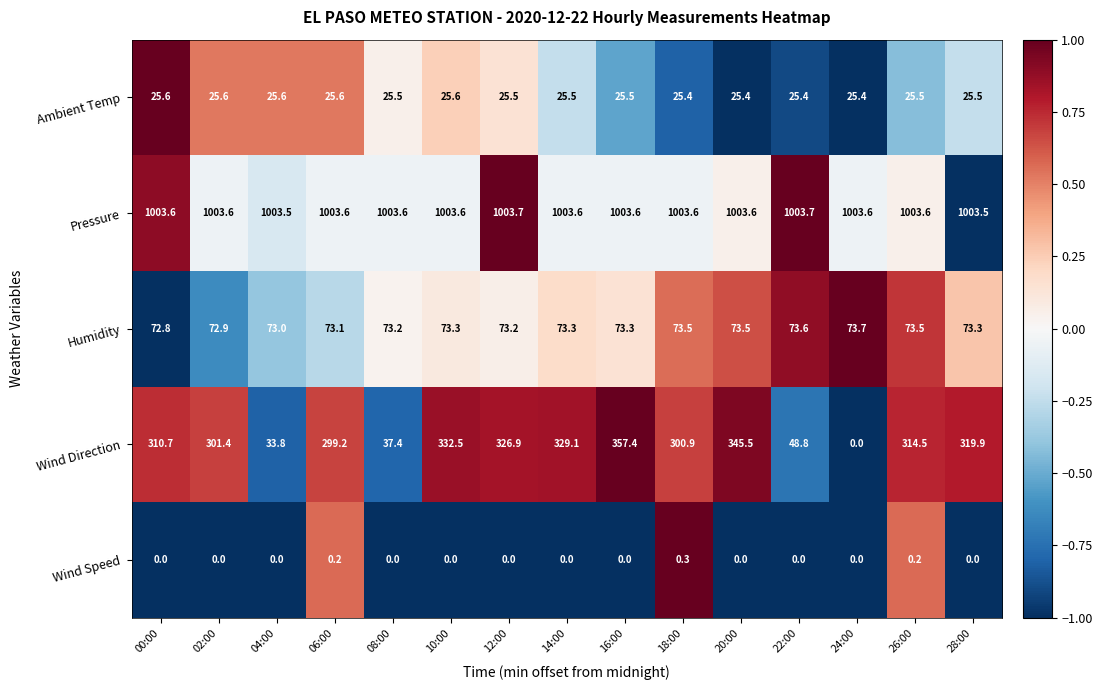

List the series in order of their peak value, highest first.

Pressure, Wind Direction, Humidity, Ambient Temp, Wind Speed